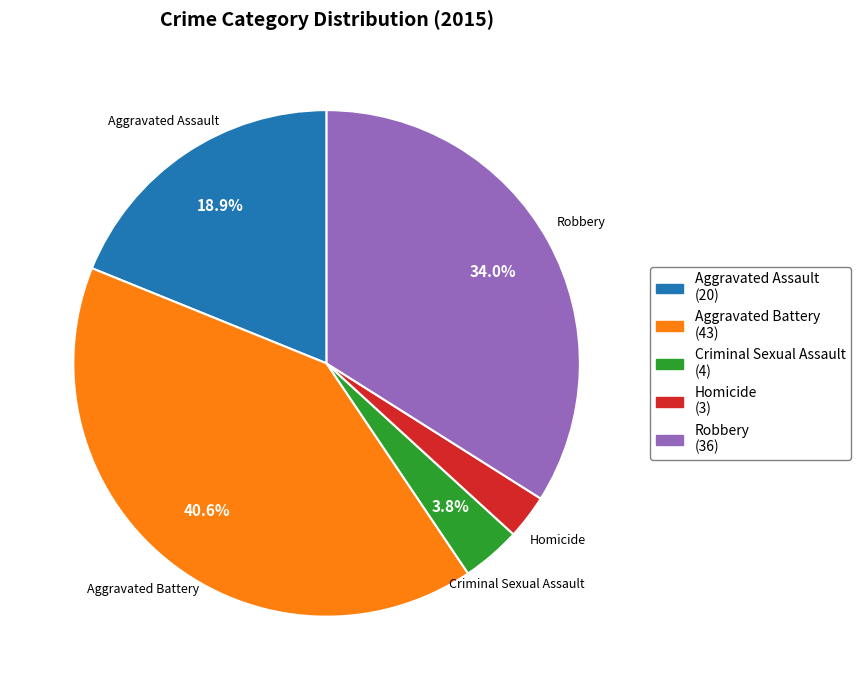

Rank the categories by value from lowest to highest.

Homicide, Criminal Sexual Assault, Aggravated Assault, Robbery, Aggravated Battery